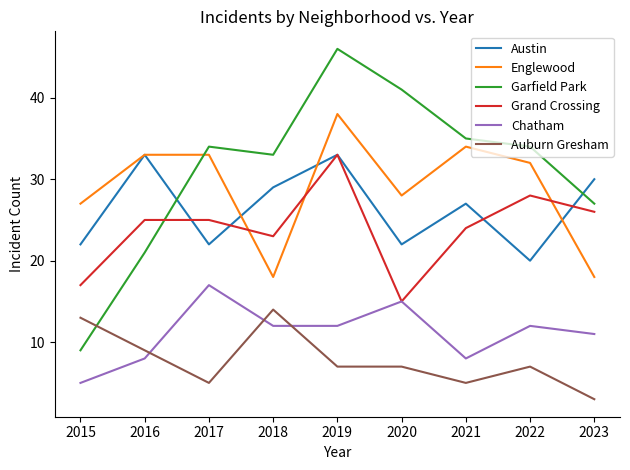

The Austin series shows 30 at 2023. True or false?

True